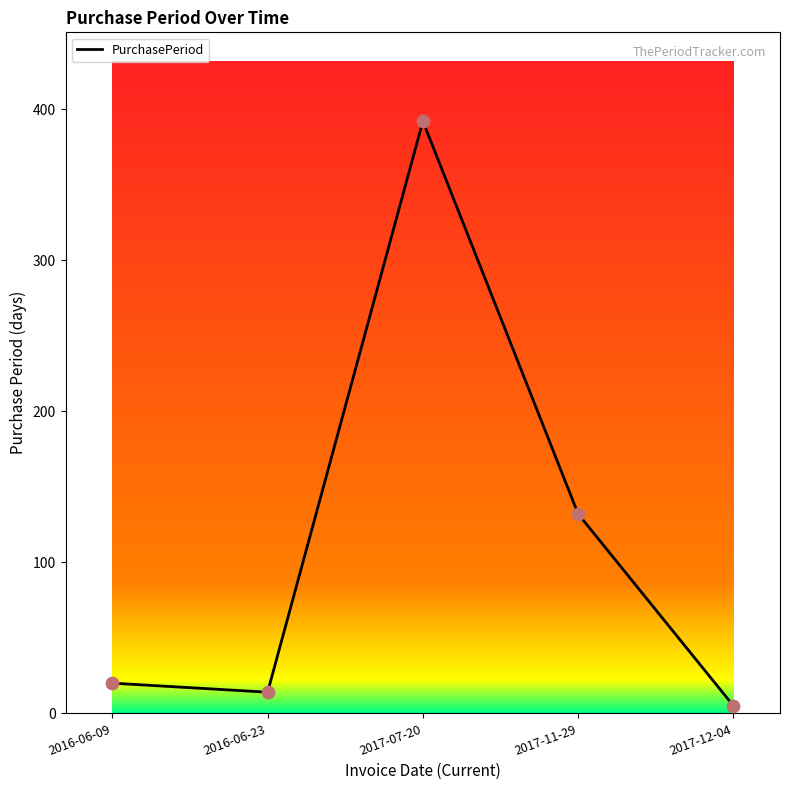

Between 2016-06-23 and 2017-07-20, which is larger?

2017-07-20